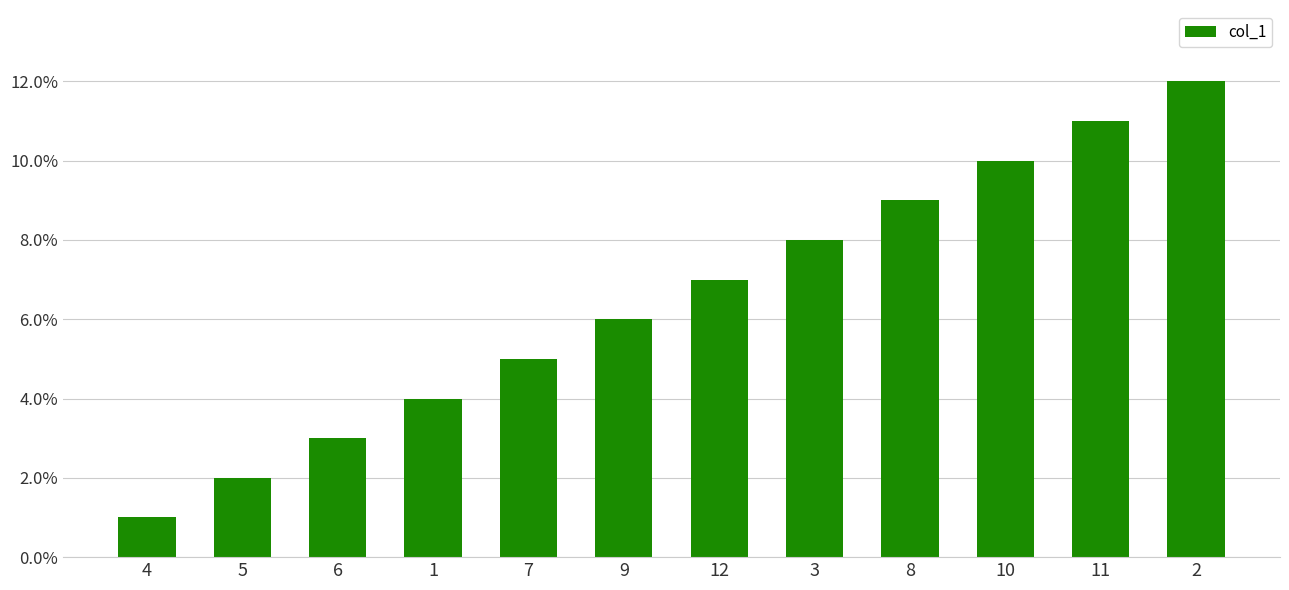

What is the change in value from 11 to 2?

+1